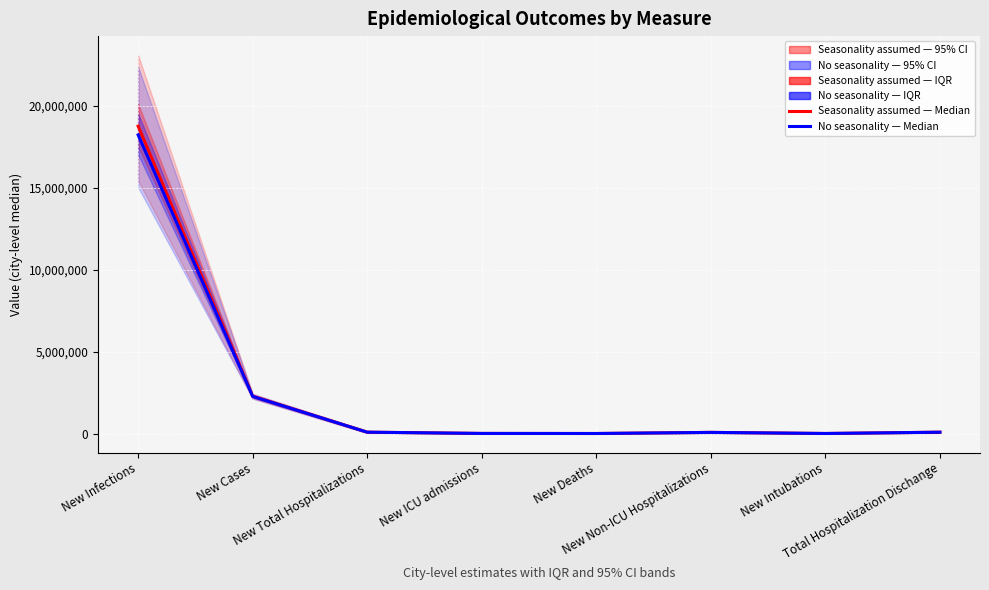

True or false: No seasonality — Median and Seasonality assumed — Median intersect in this chart.

False